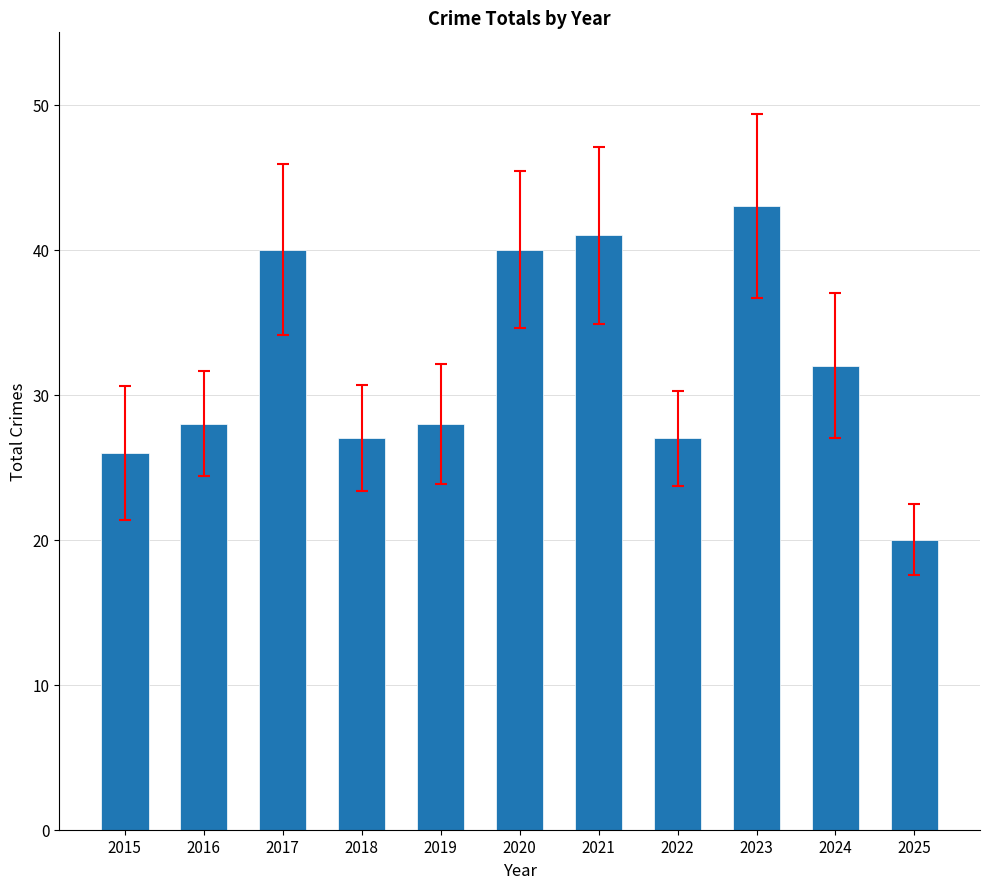

How many bars are there in total?

11